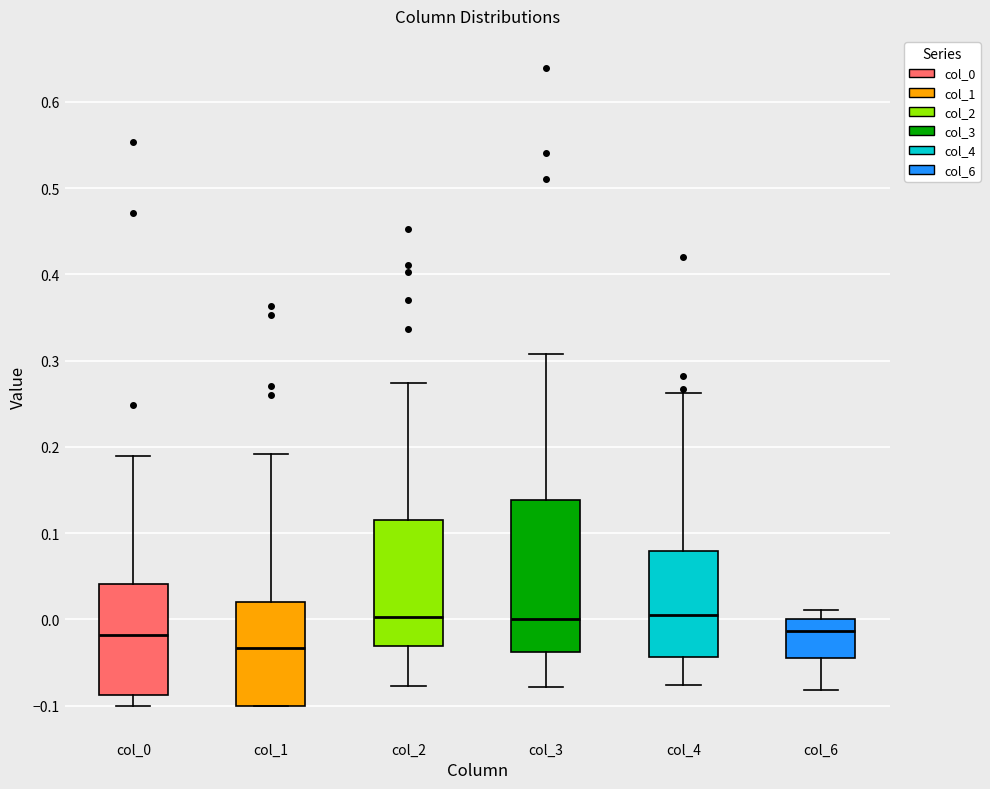

Where does the lower whisker of the box for col_2 end on the y-axis? The values are not printed on the chart, so give them approximately, as read against the axis.

-0.08